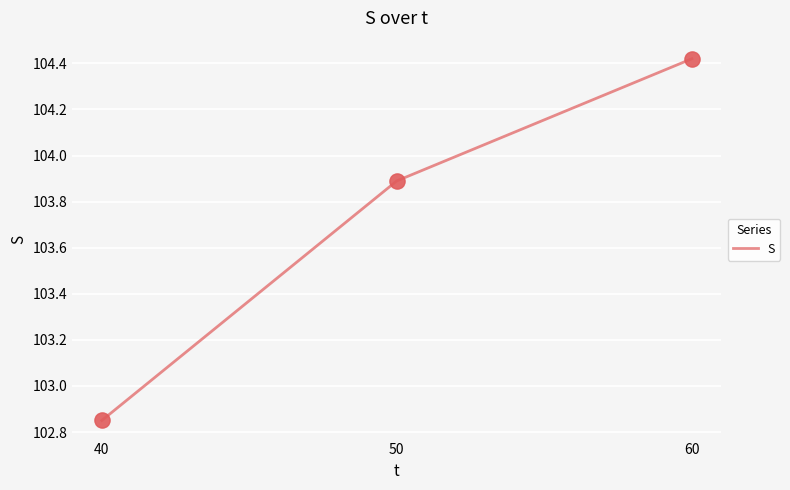

What is the change in value from 40 to 50?

+1.0